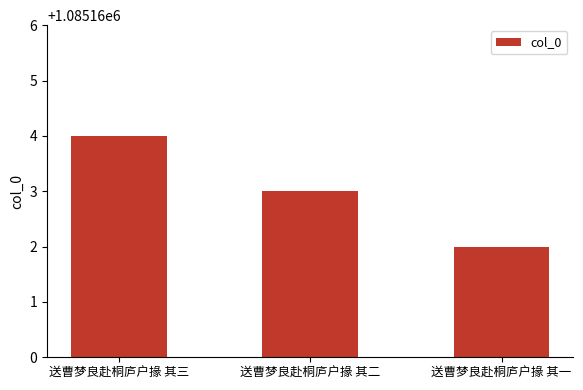

Are the bars horizontal?

No